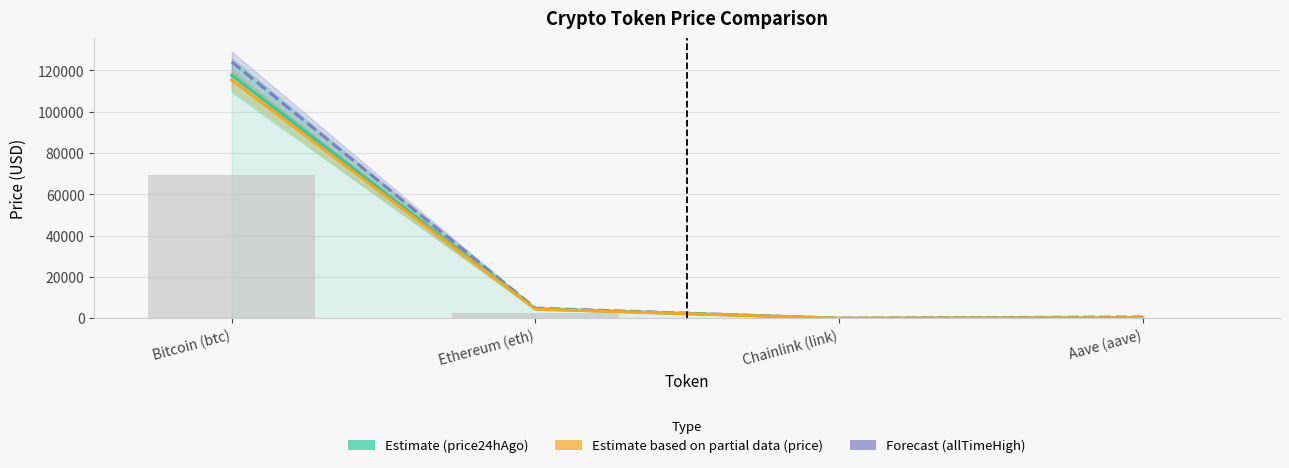

Where does the price24hAgo (Estimate) series first go above 4605?

Bitcoin (btc)